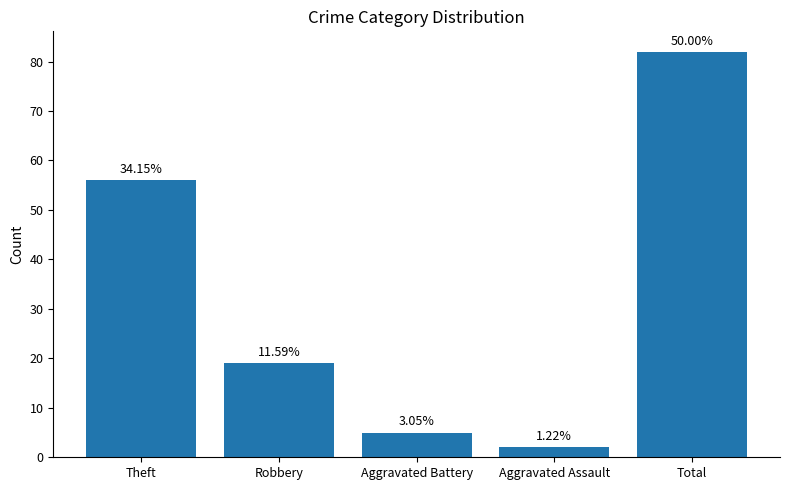

The chart shows a value of 3 at Aggravated Assault. True or false?

False